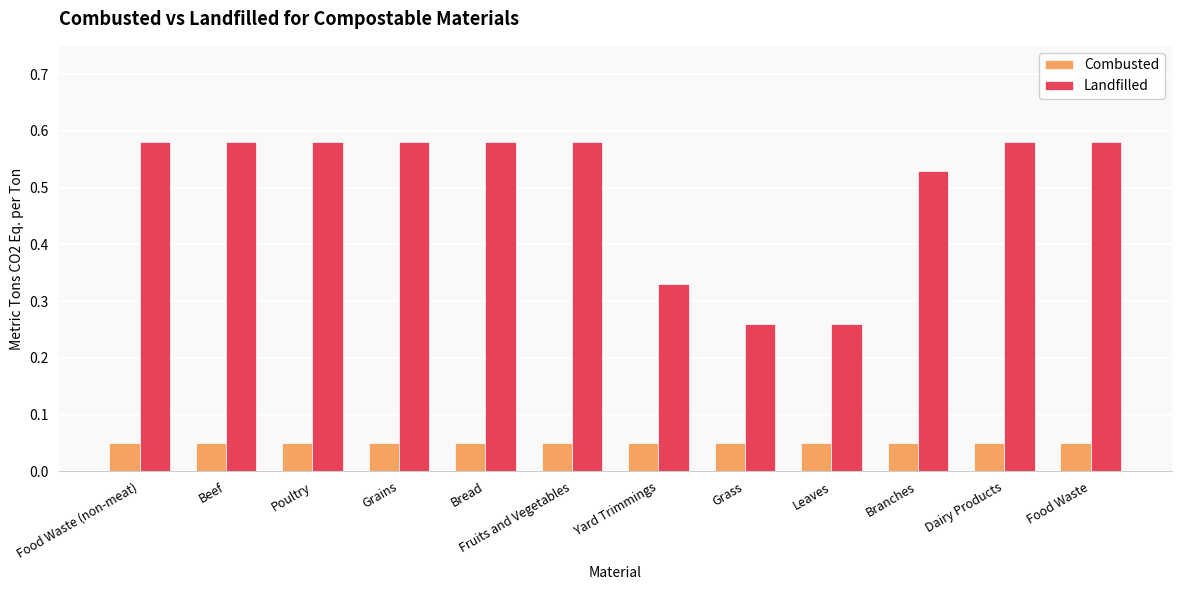

How many groups of bars are there?

12